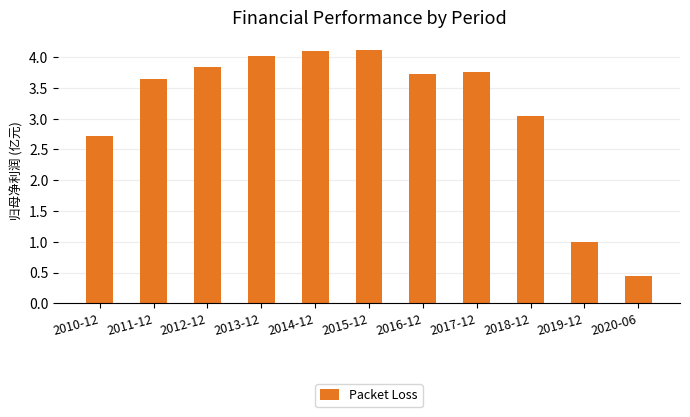

What is the difference between the maximum and second lowest values?

3.1